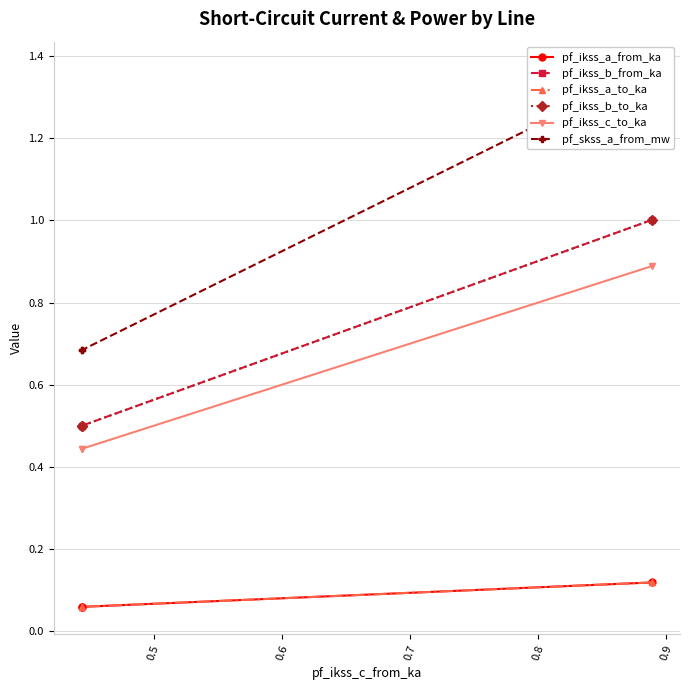

Which series has the largest range (max minus min)?

pf_skss_a_from_mw